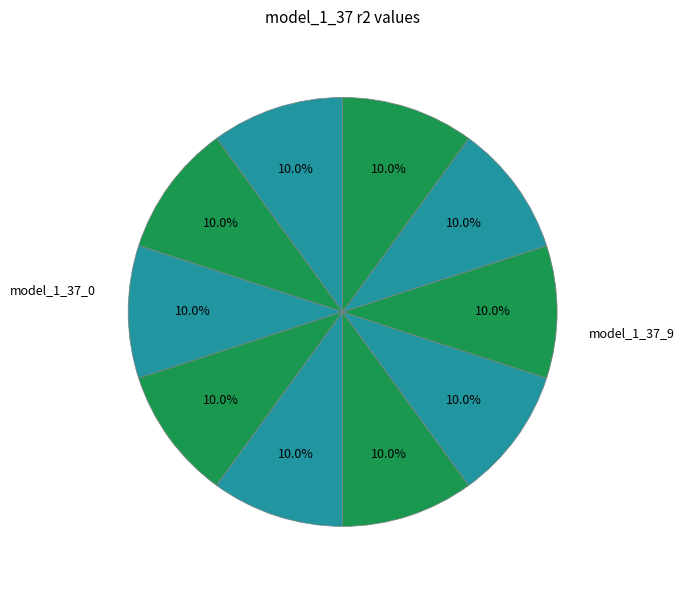

Count the number of slices in the pie.

10